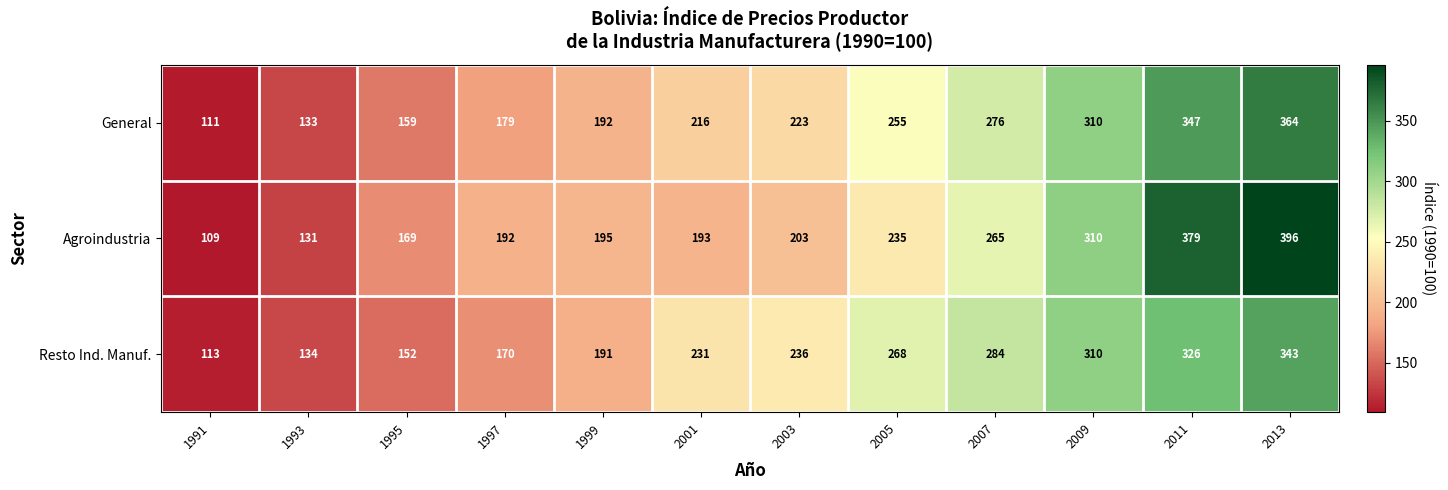

What is the approximate value of General at 2001, to the nearest 10?

220